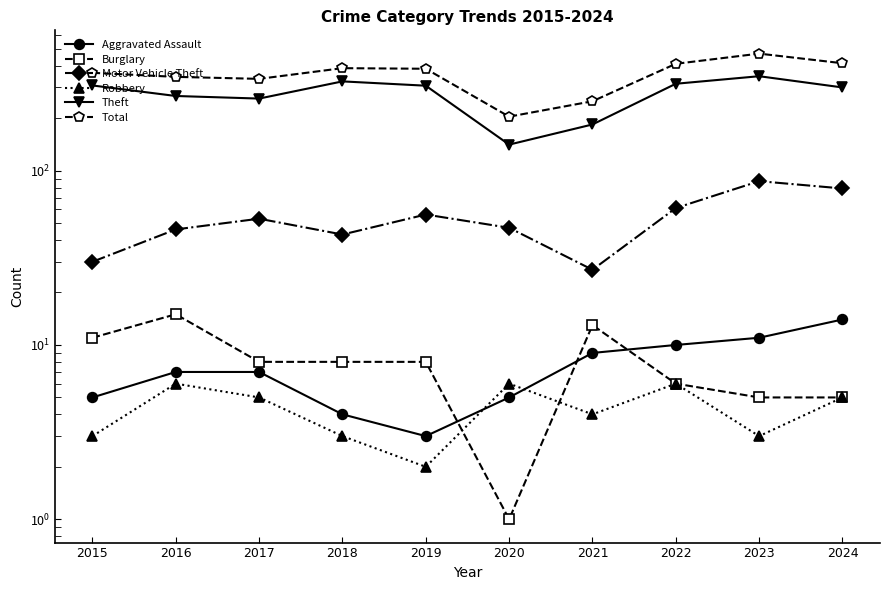

Is the value of Motor Vehicle Theft at 2016 greater than the value of Aggravated Assault at 2016?

Yes